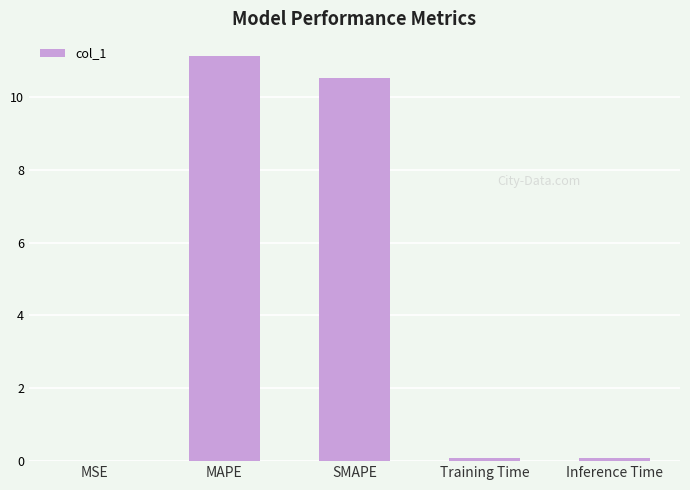

What value does the data have at MAPE?

11.1